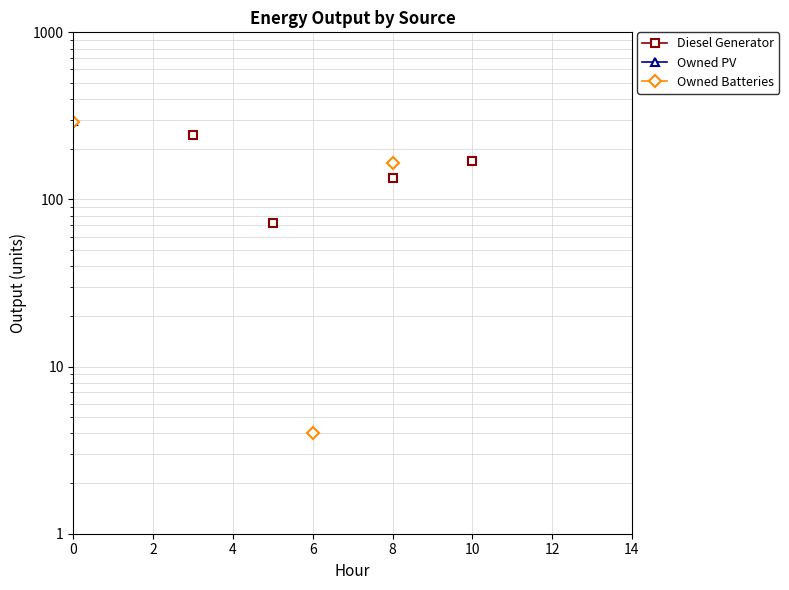

Which series has the largest range (max minus min)?

Owned Batteries